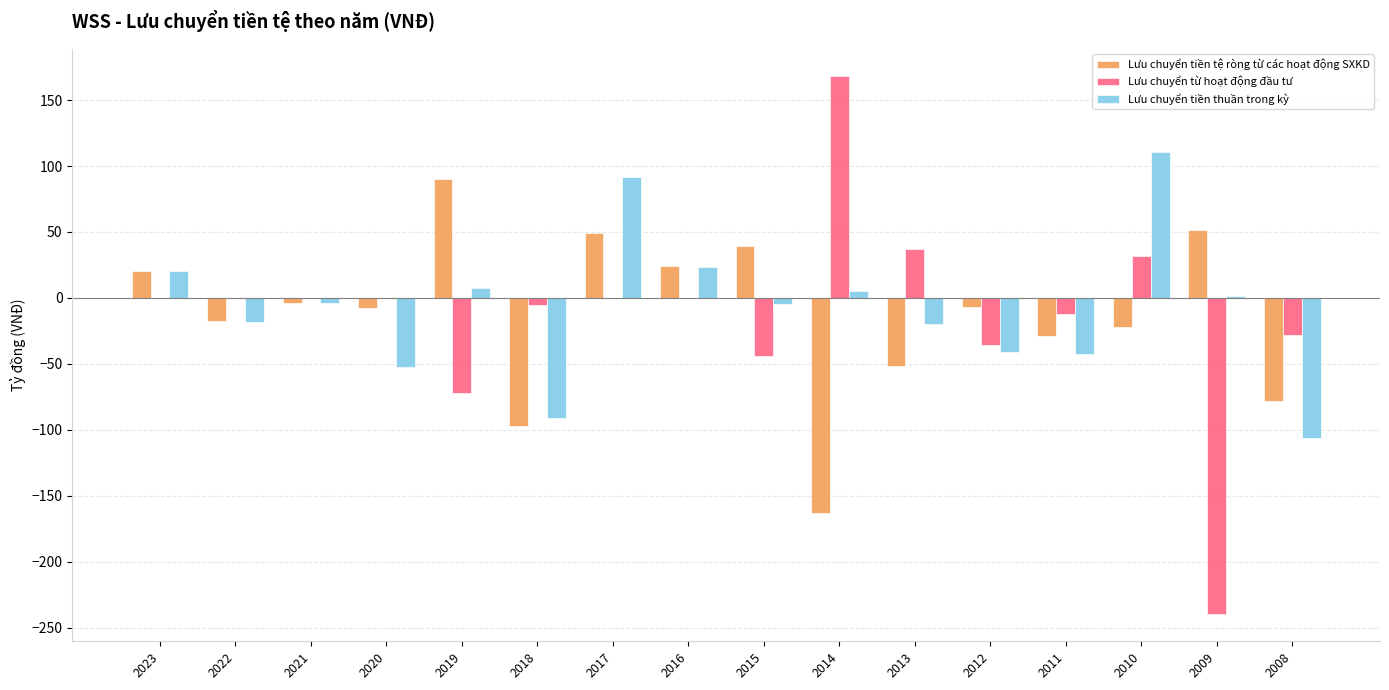

What is the sum of all Lưu chuyển tiền tệ ròng từ các hoạt động SXKD values?

-202.3